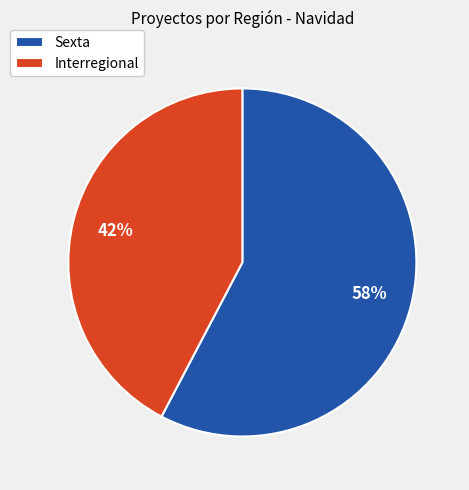

Count the number of slices in the pie.

2